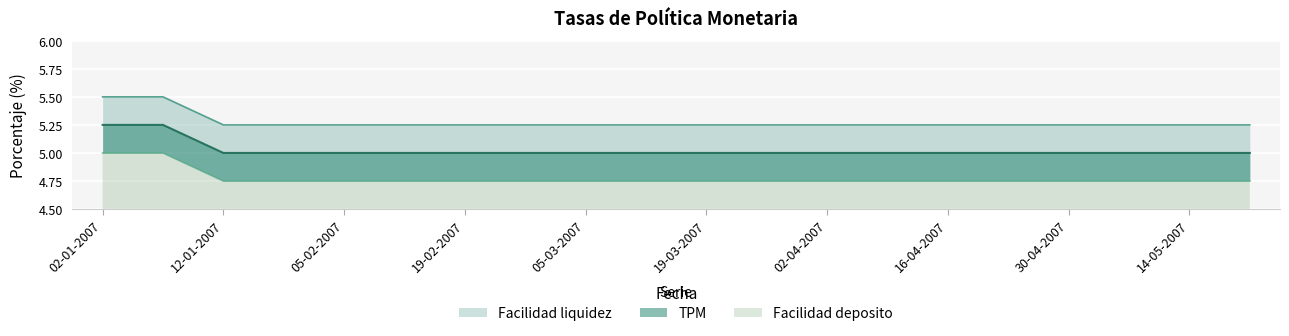

What is the maximum value for TPM?

5.5